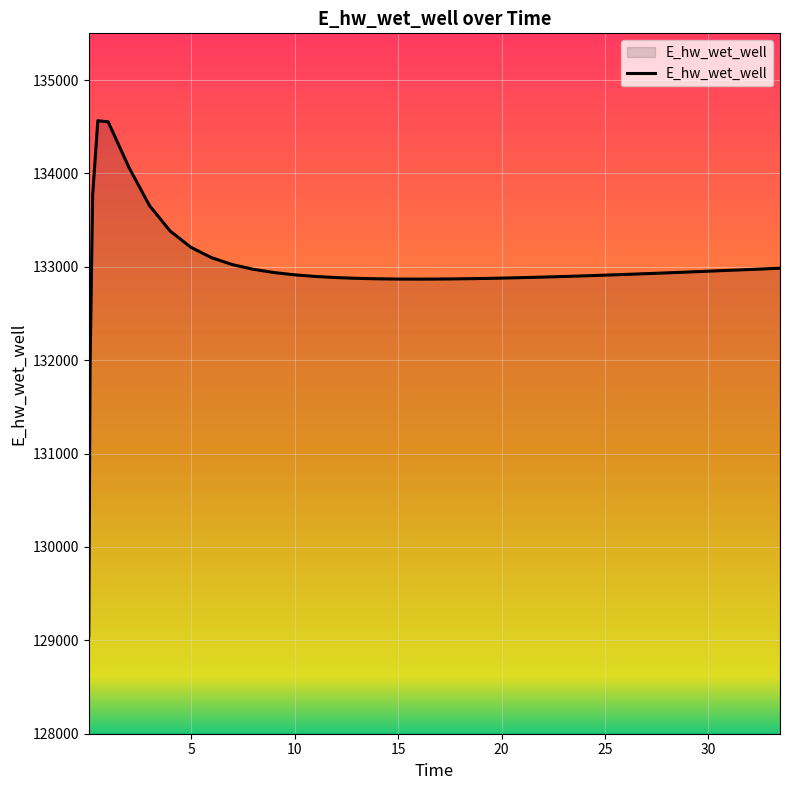

What is the smallest value displayed?

129046.6